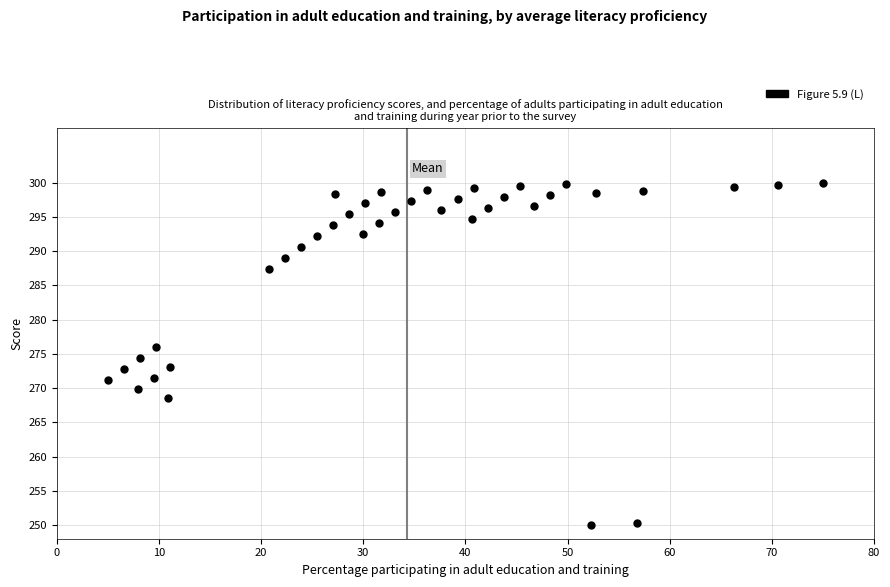

What is the range of Y values (max minus min)?

50.0